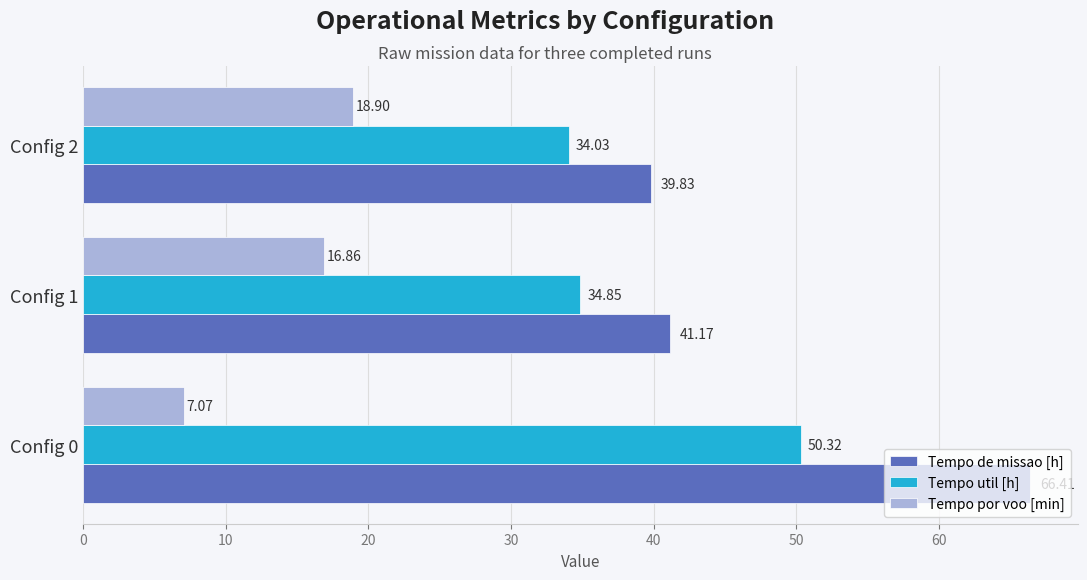

Rank the categories by Tempo util [h] value from lowest to highest.

Config 2, Config 1, Config 0